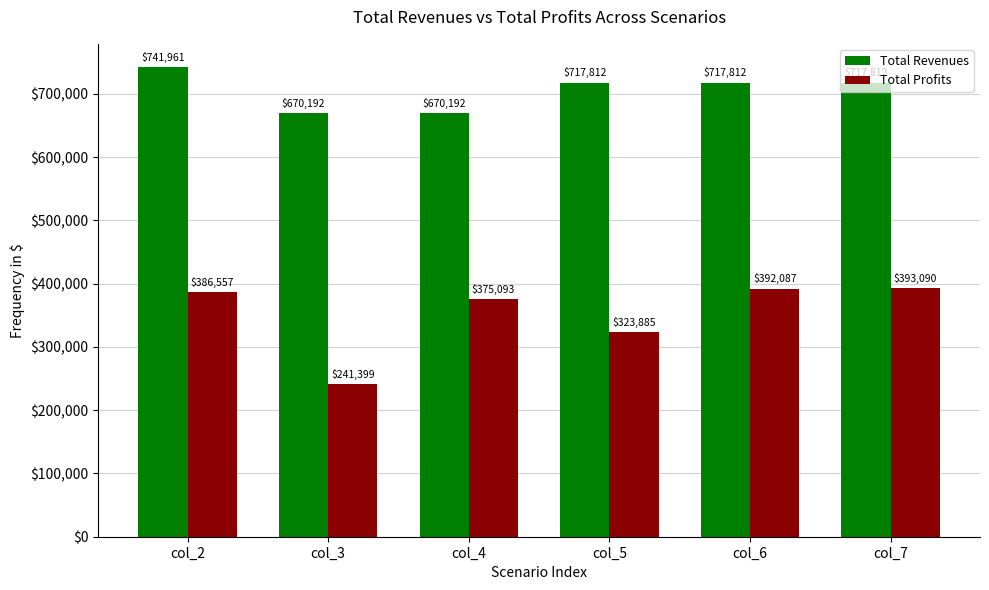

Rank the series by their maximum value, from lowest to highest.

Total Profits, Total Revenues